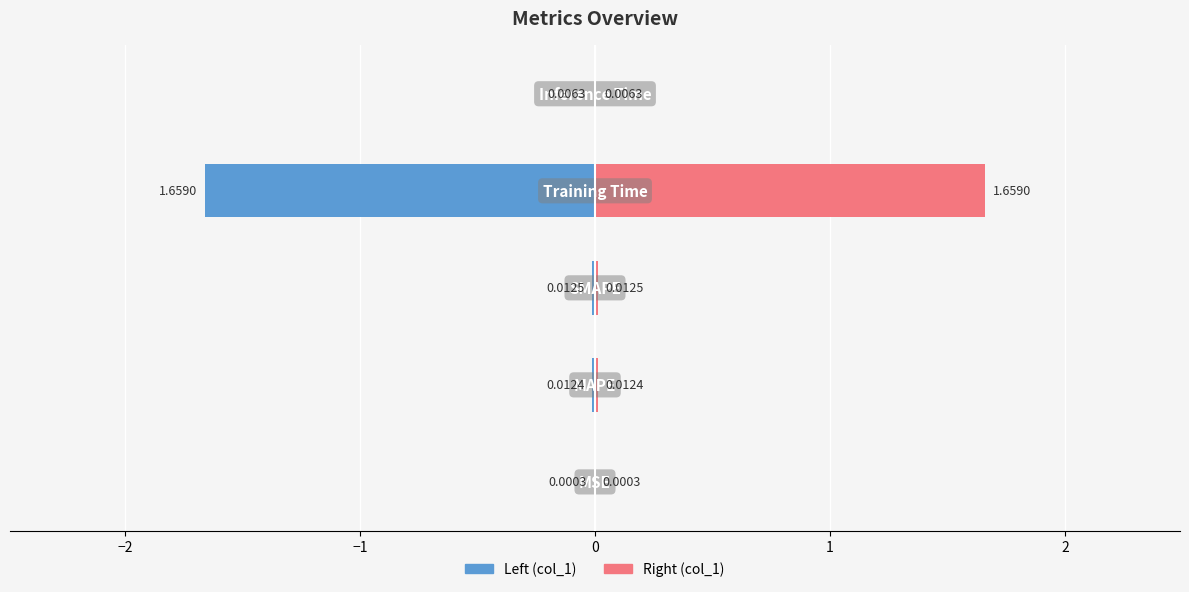

Reading left to right, list all the values displayed in this chart.

col_1 (left): −3=-0.0	−2=-0.0	−1=-0.0	0=-1.7	1=-0.0
col_1 (right): −3=0.0	−2=0.0	−1=0.0	0=1.7	1=0.0